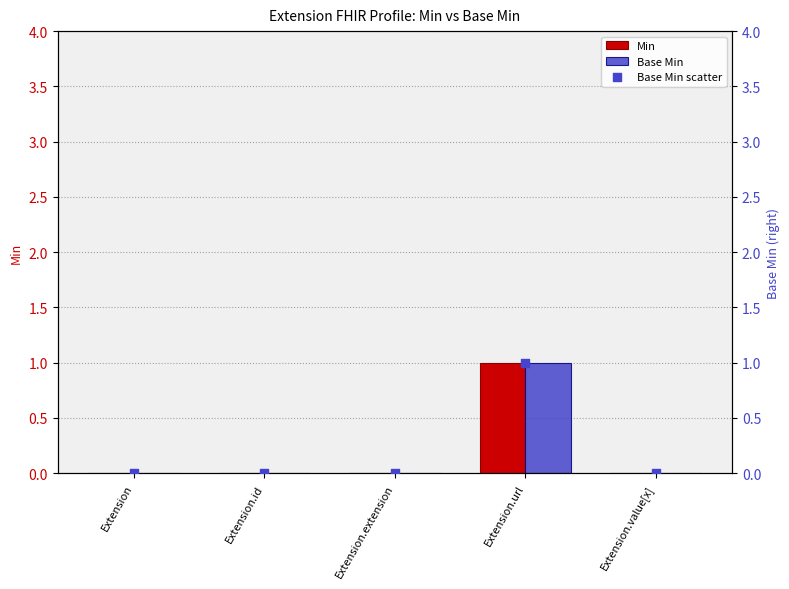

At which category is the sum across all series the highest?

Extension.url